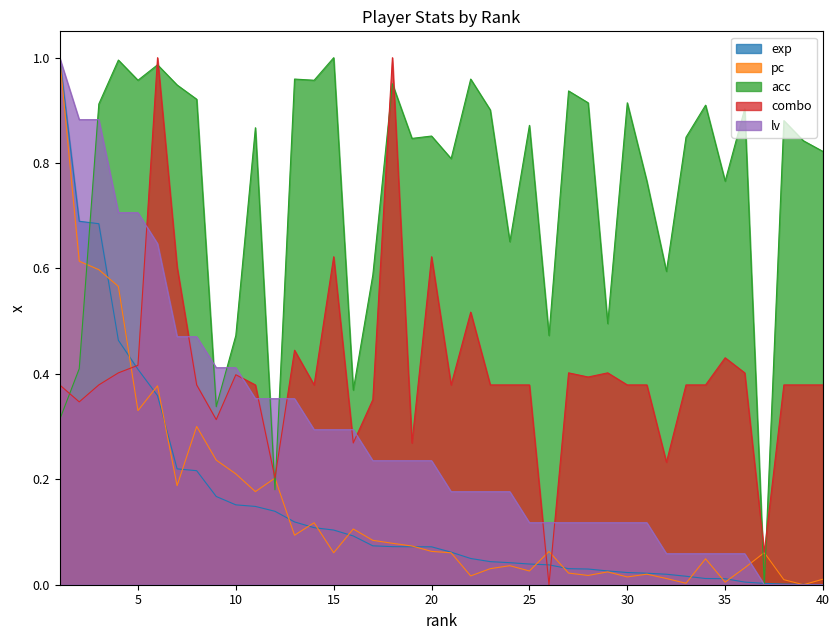

What is the difference between the highest and lowest values at 34?

0.9